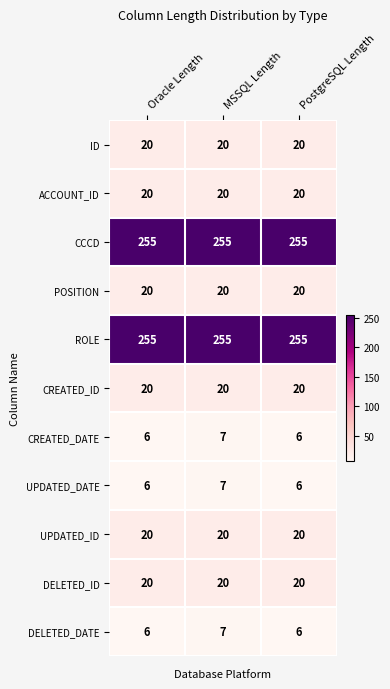

What is the difference between the highest and lowest values at PostgreSQL Length?

249